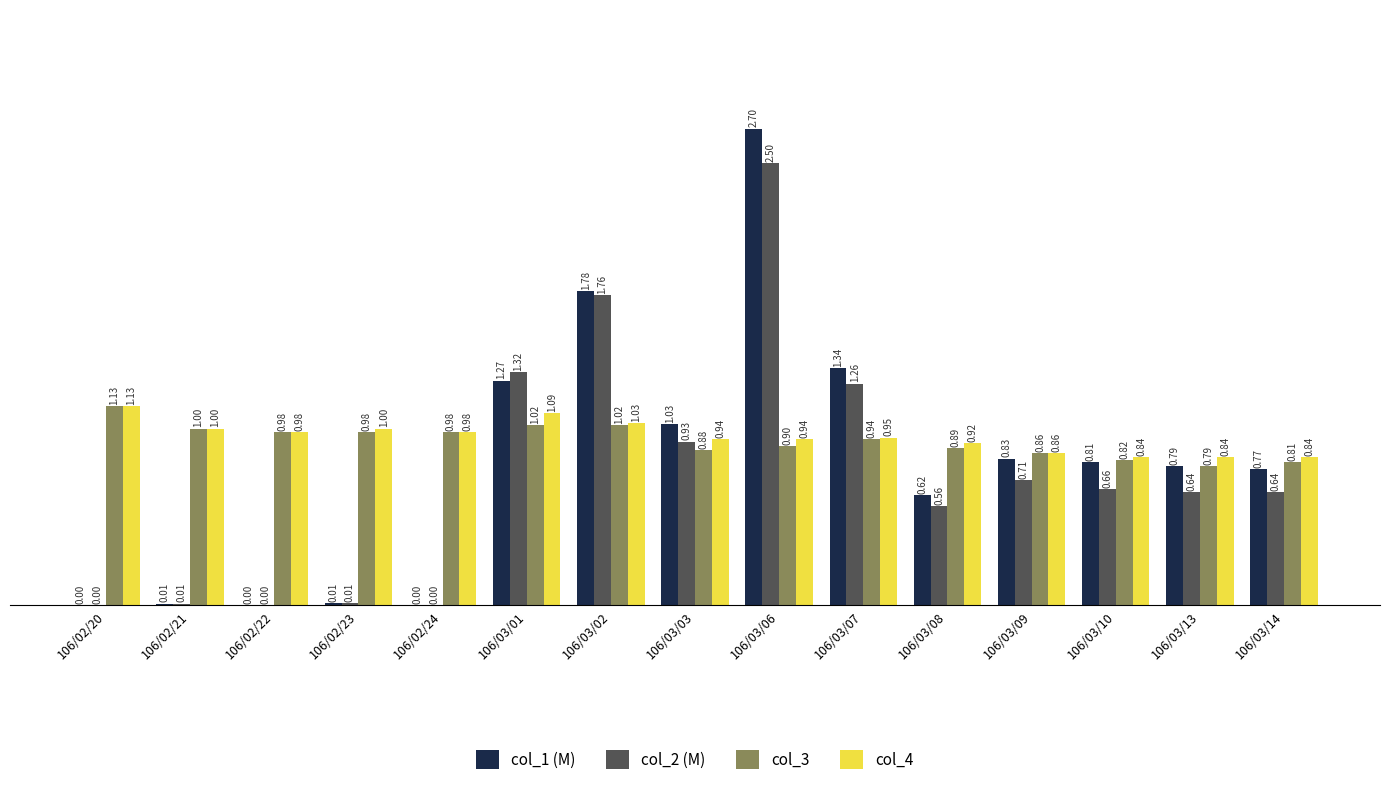

How many groups of bars are there?

15